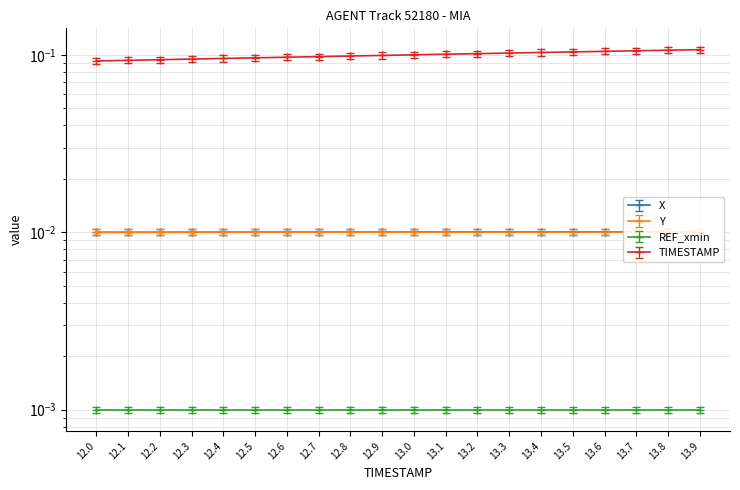

What is the total value across all series at 13.2?

0.1